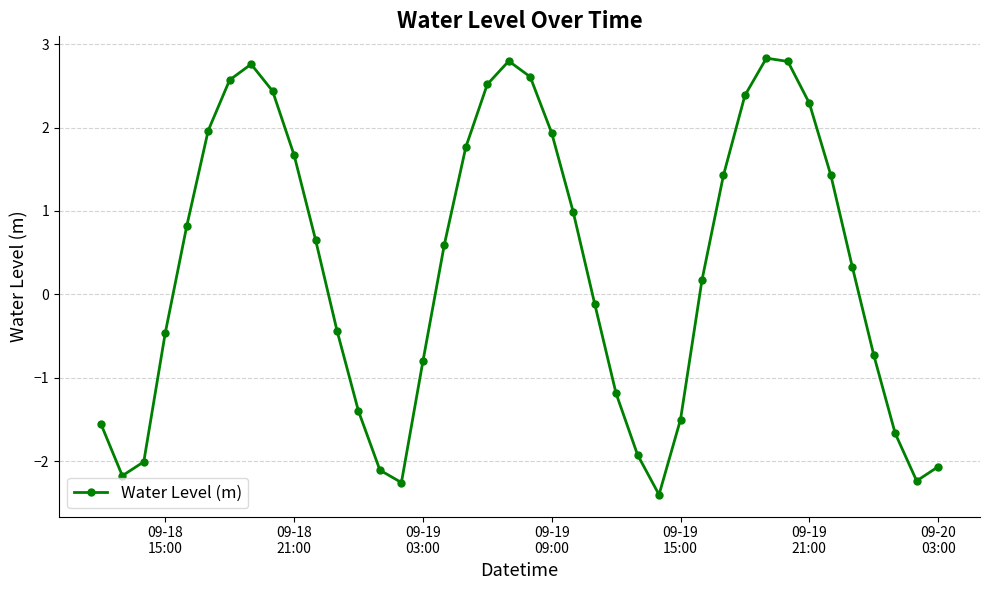

What is the sum of all values?

12.7